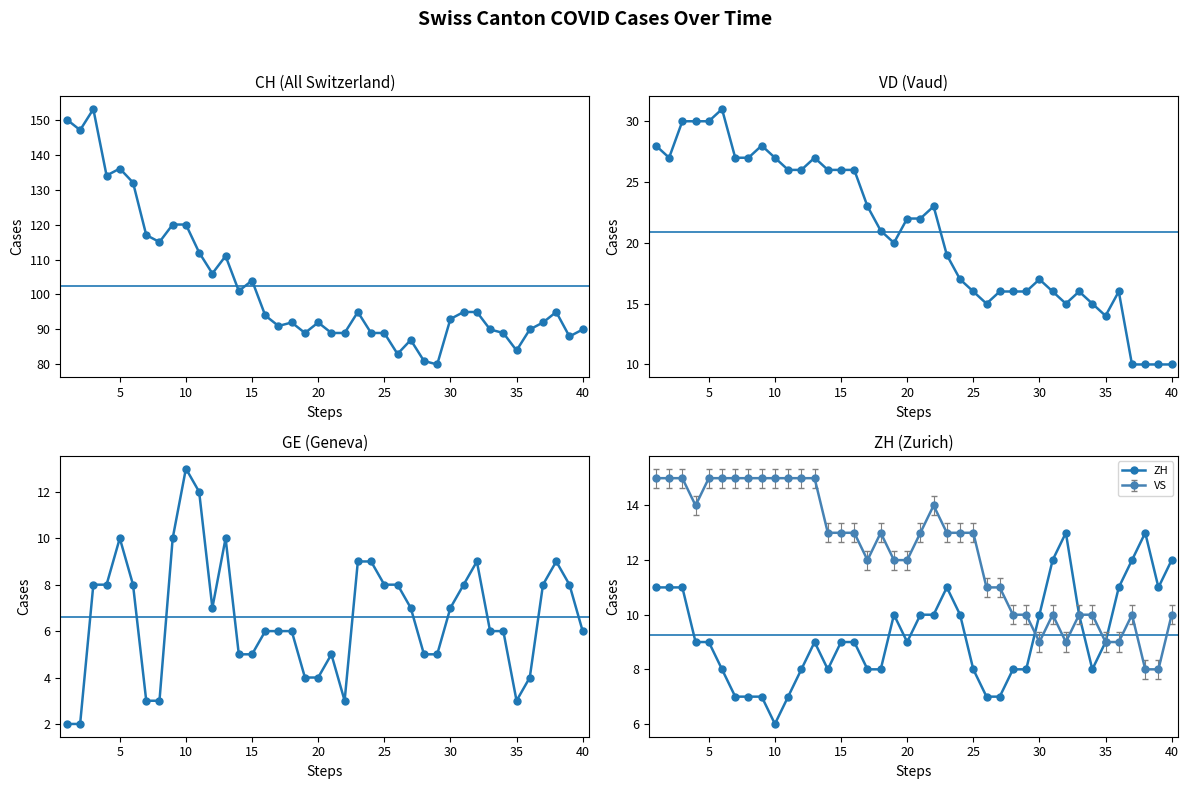

What is the average value of the CH series?

102